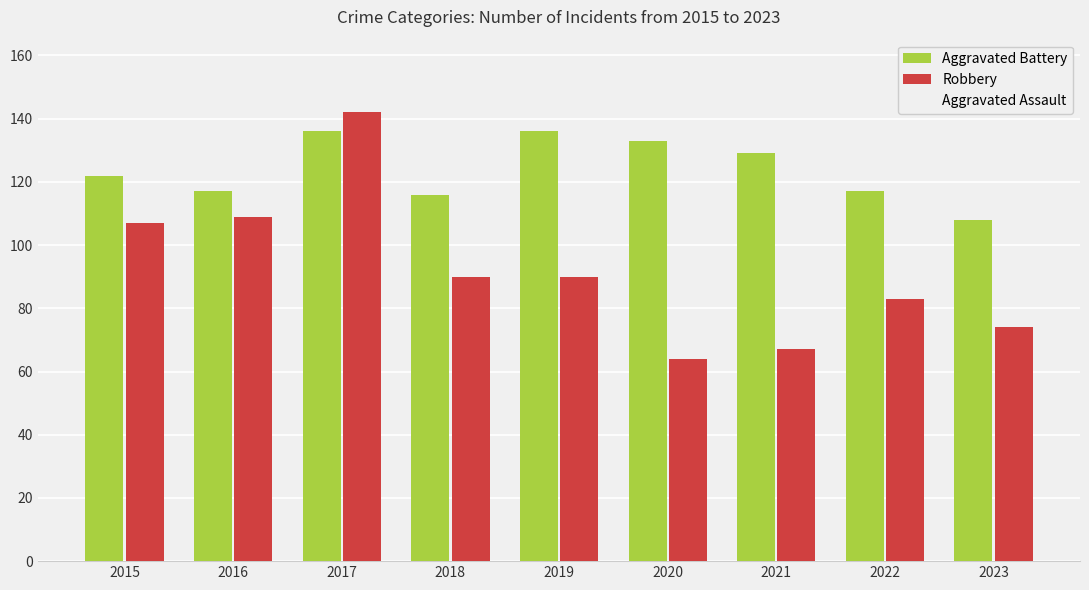

Read the Robbery value at 2023, to the nearest 10.

70